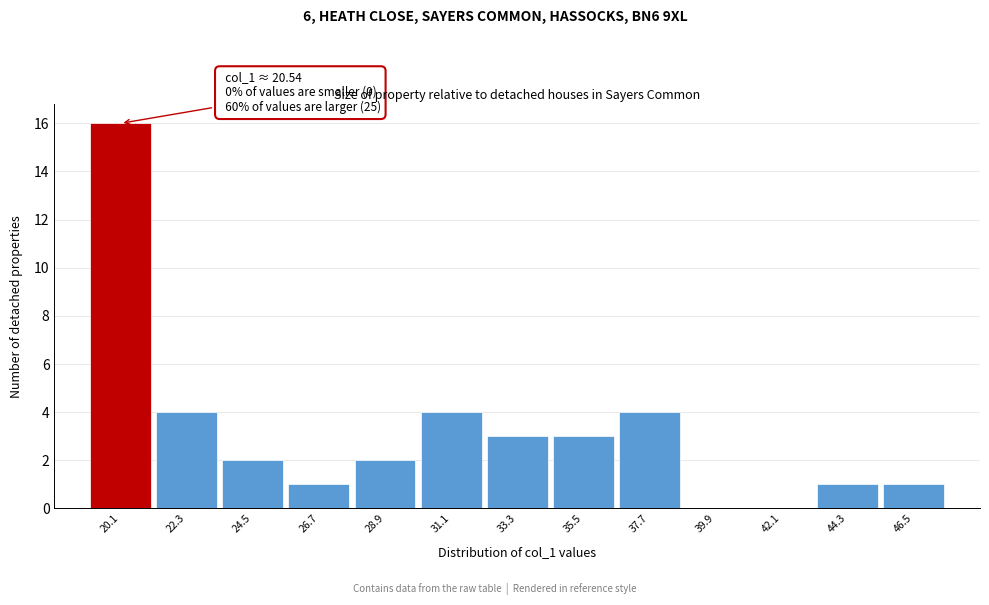

Which range on the x-axis has the tallest bar?

19.0 to 21.0